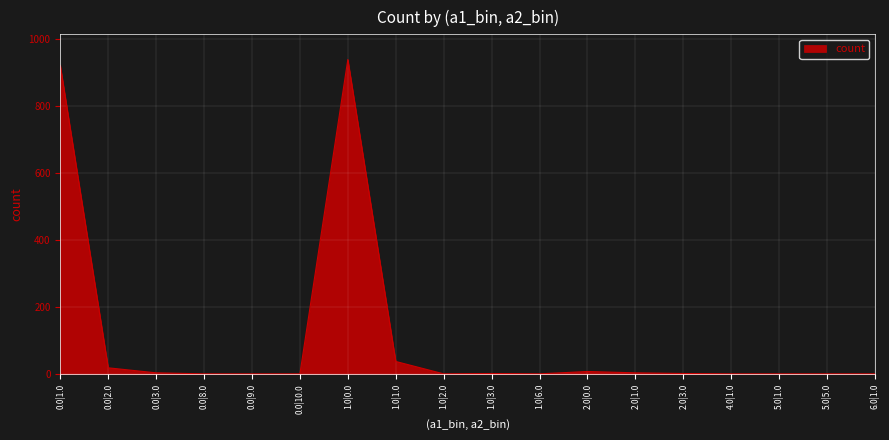

Which label corresponds to the largest value in the chart?

1.0|0.0